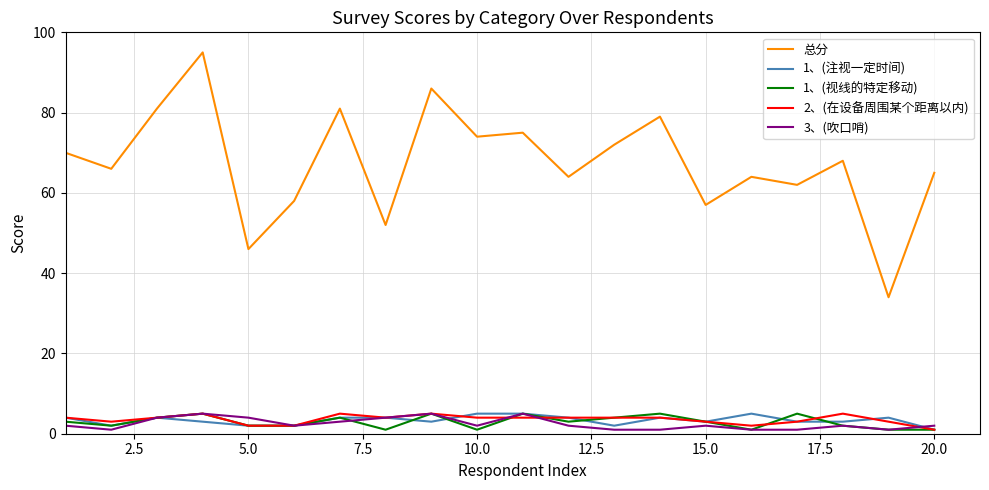

True or false: 总分 and 1、(注视一定时间) cross at least once.

False